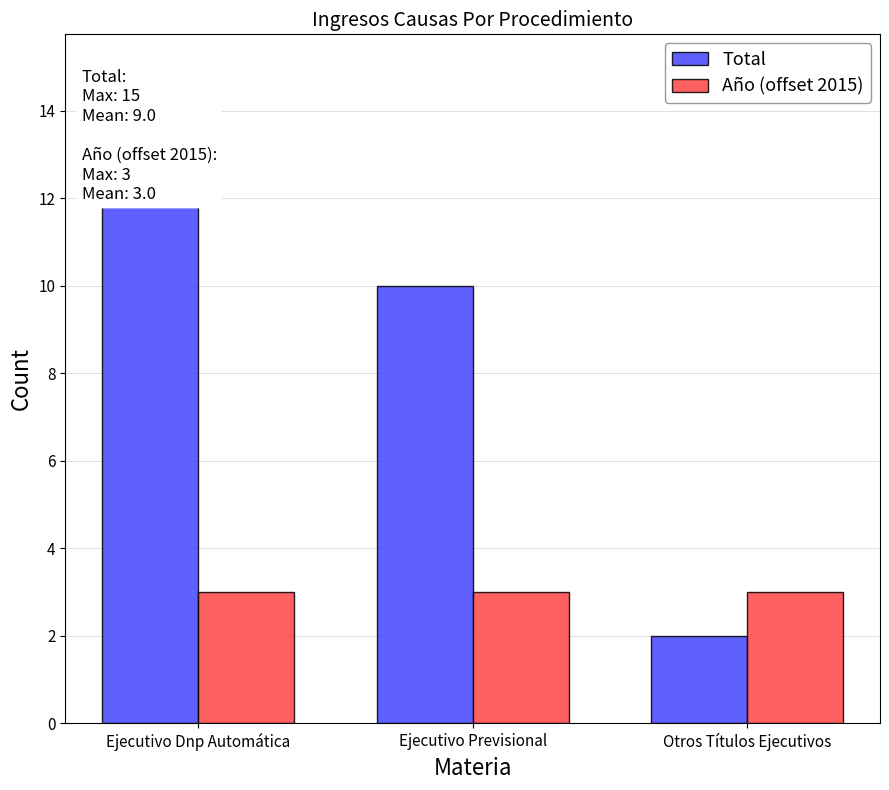

Reading left to right, extract all data points from this chart.

Total: 15	10	2
Año (offset 2015): 3	3	3